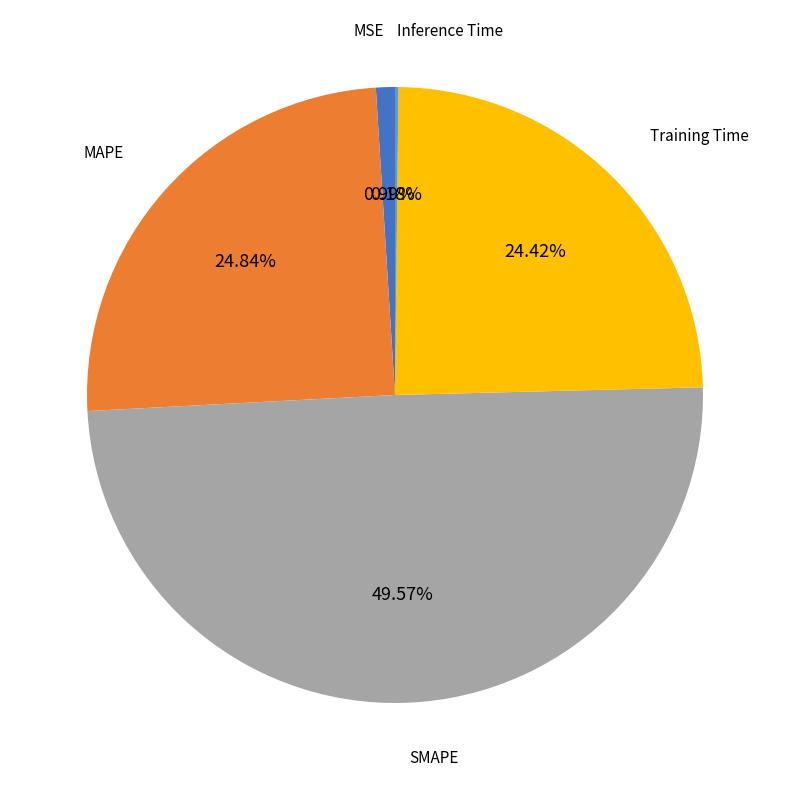

Is there a majority slice in this chart?

No